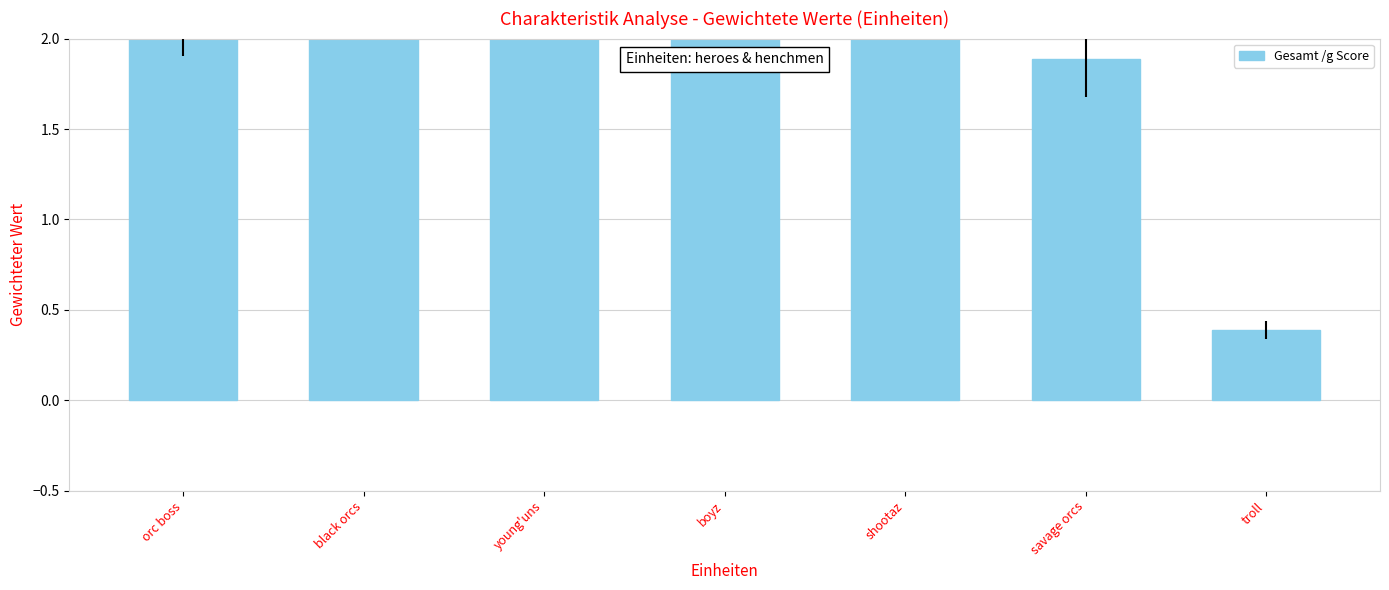

What is the sum of all values?

19.5